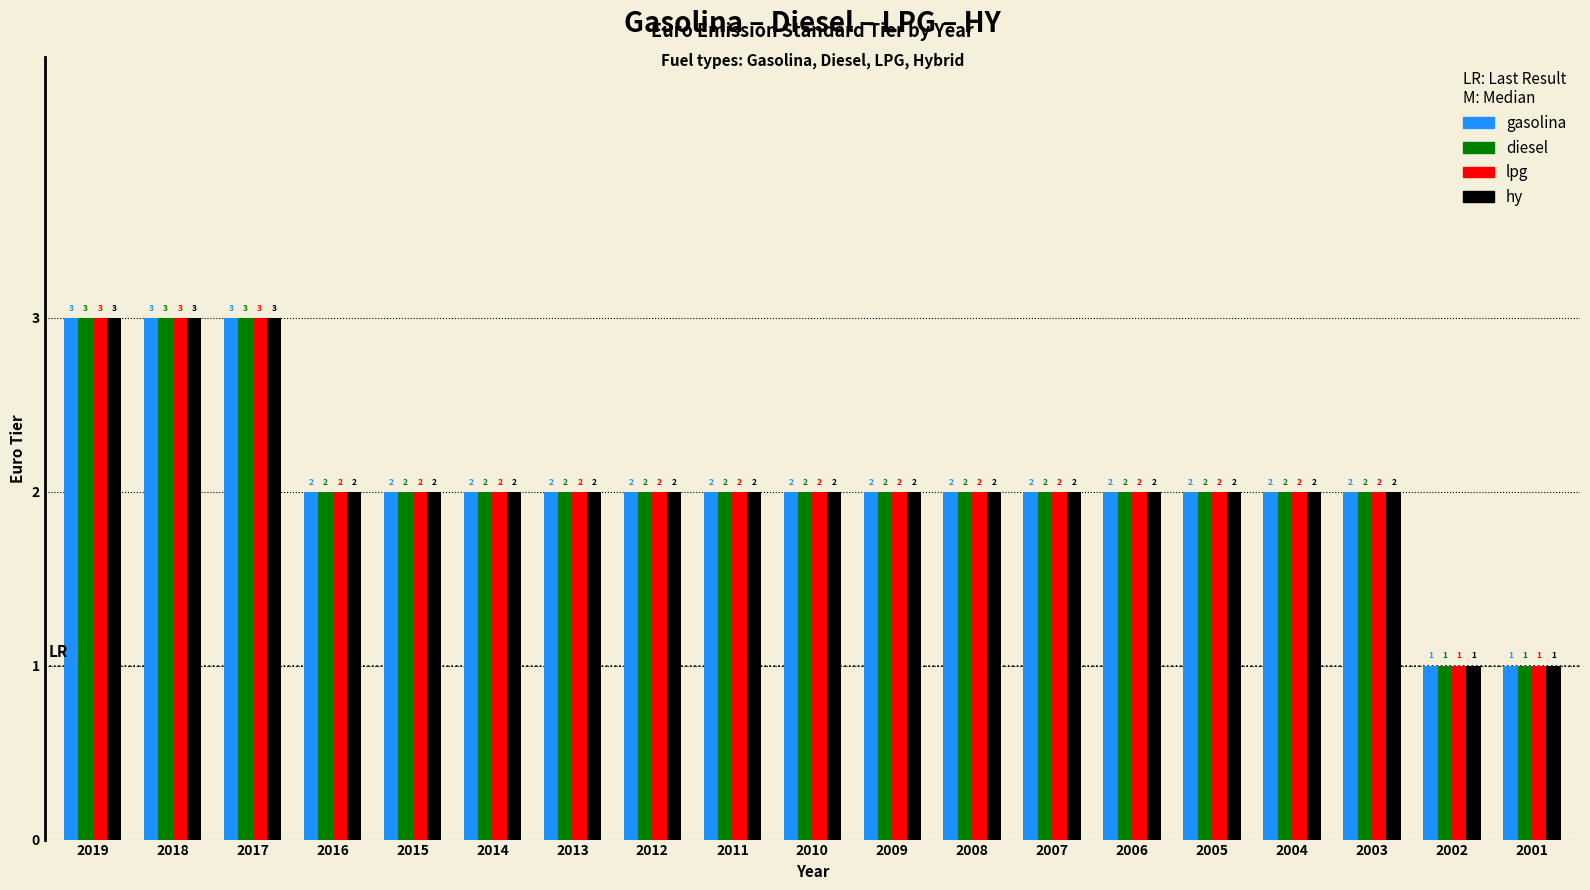

What is the sum of the lpg values at 2002 and 2010?

3